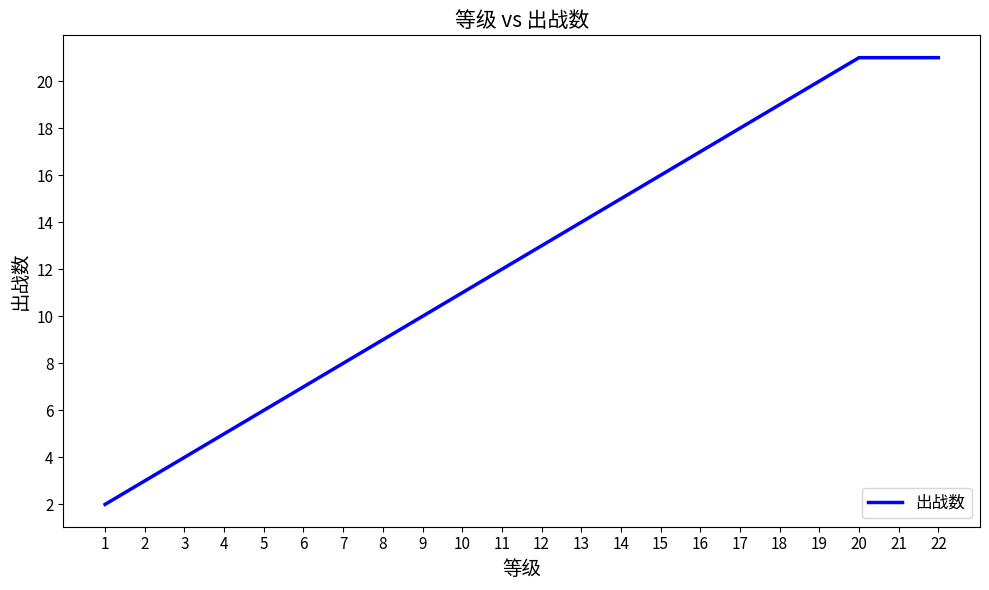

What is the maximum value shown in the chart?

21